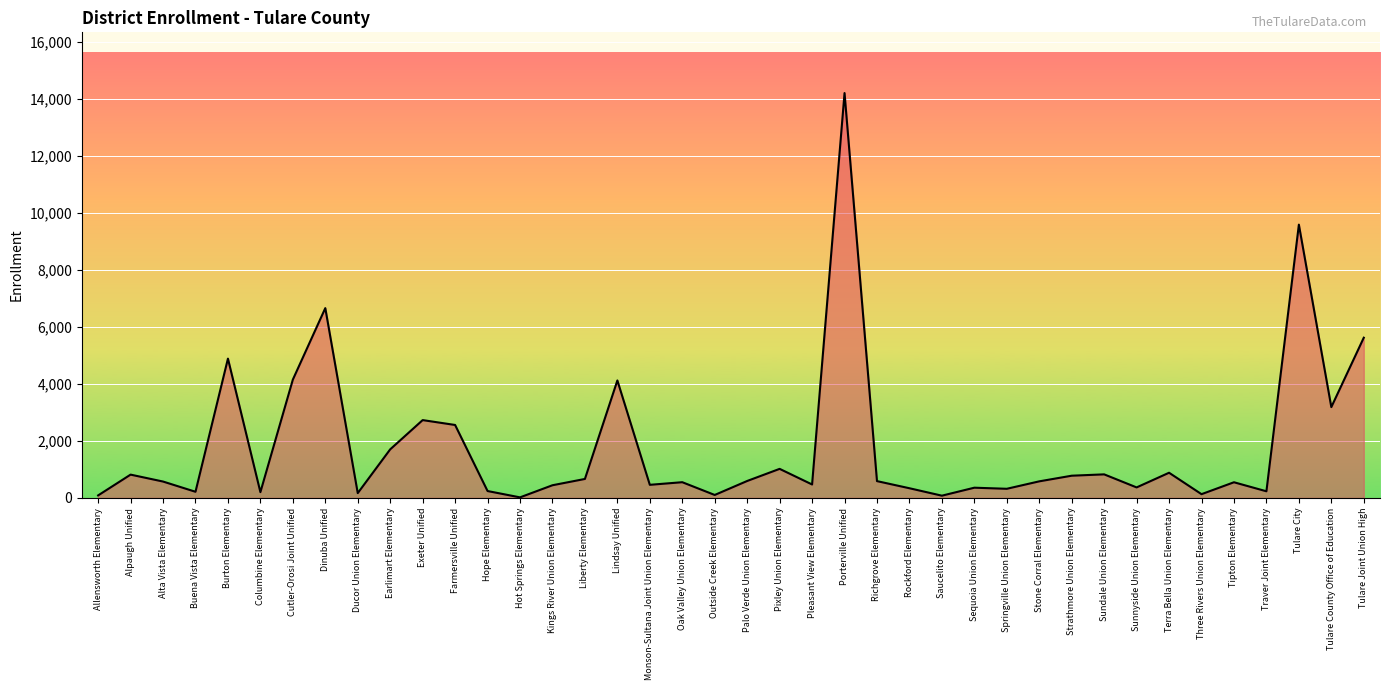

What is the greatest value displayed?

14205